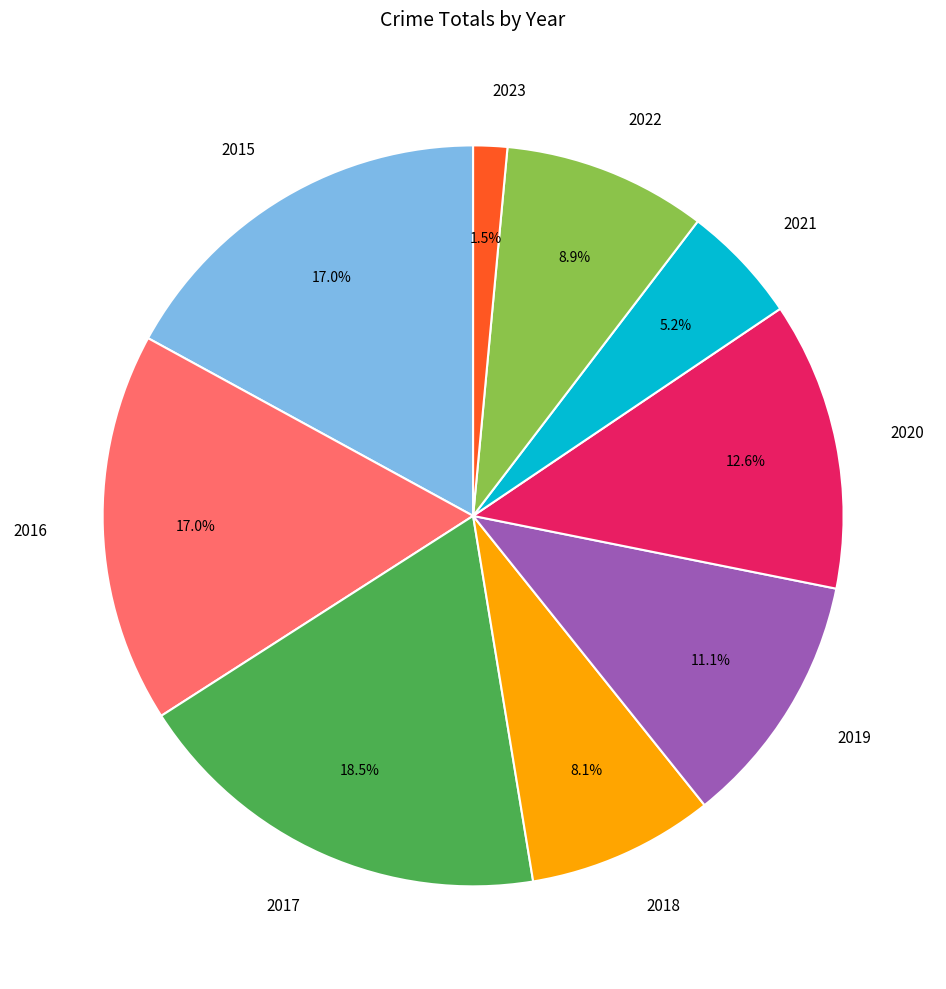

To the nearest percent, what is the average slice percentage?

11%